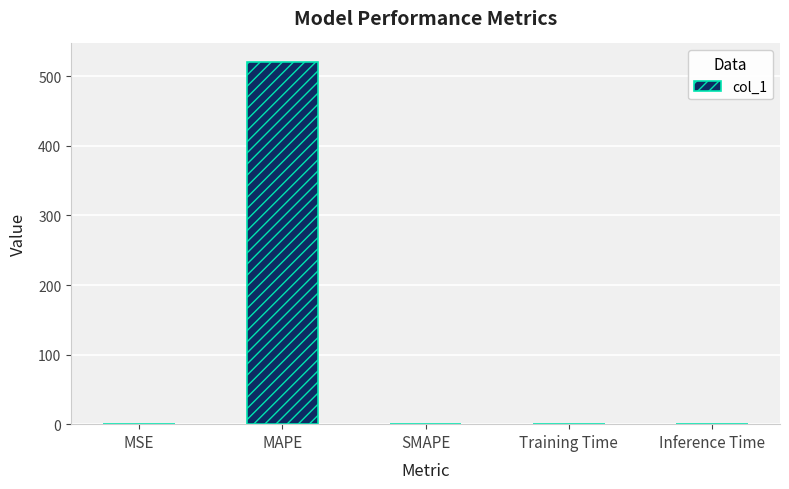

At which category does the chart reach its peak across all series?

MAPE